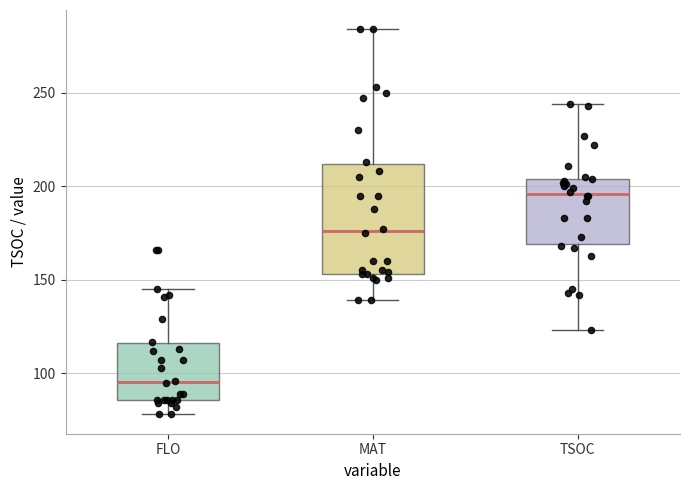

Which box is the tallest, from its lower edge to its upper edge?

MAT